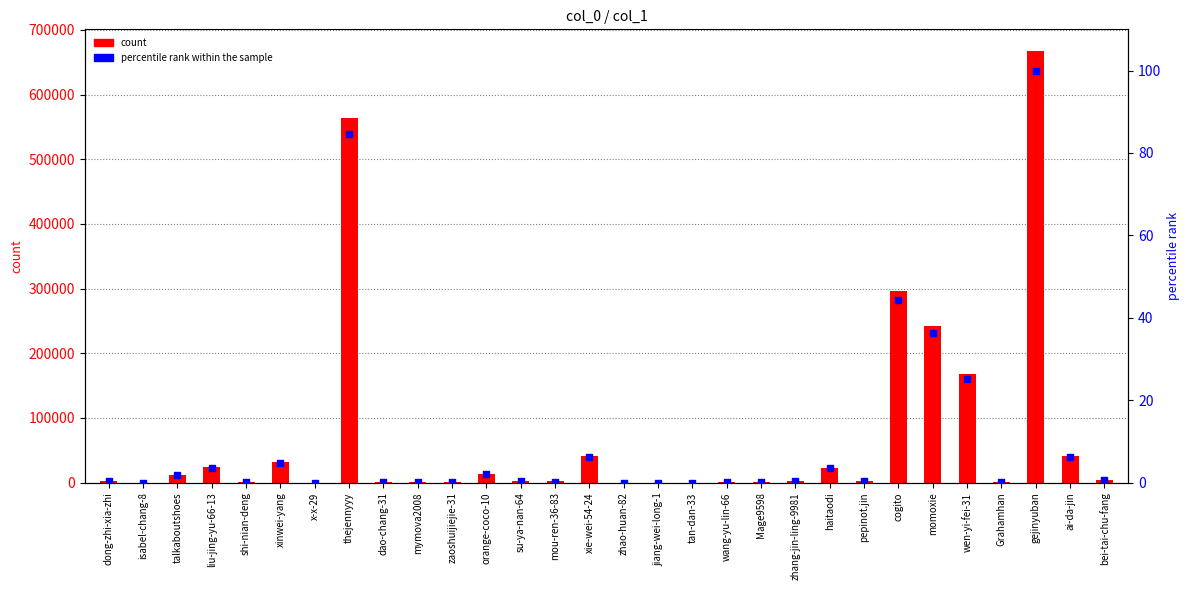

Which series contains the highest Y value?

count